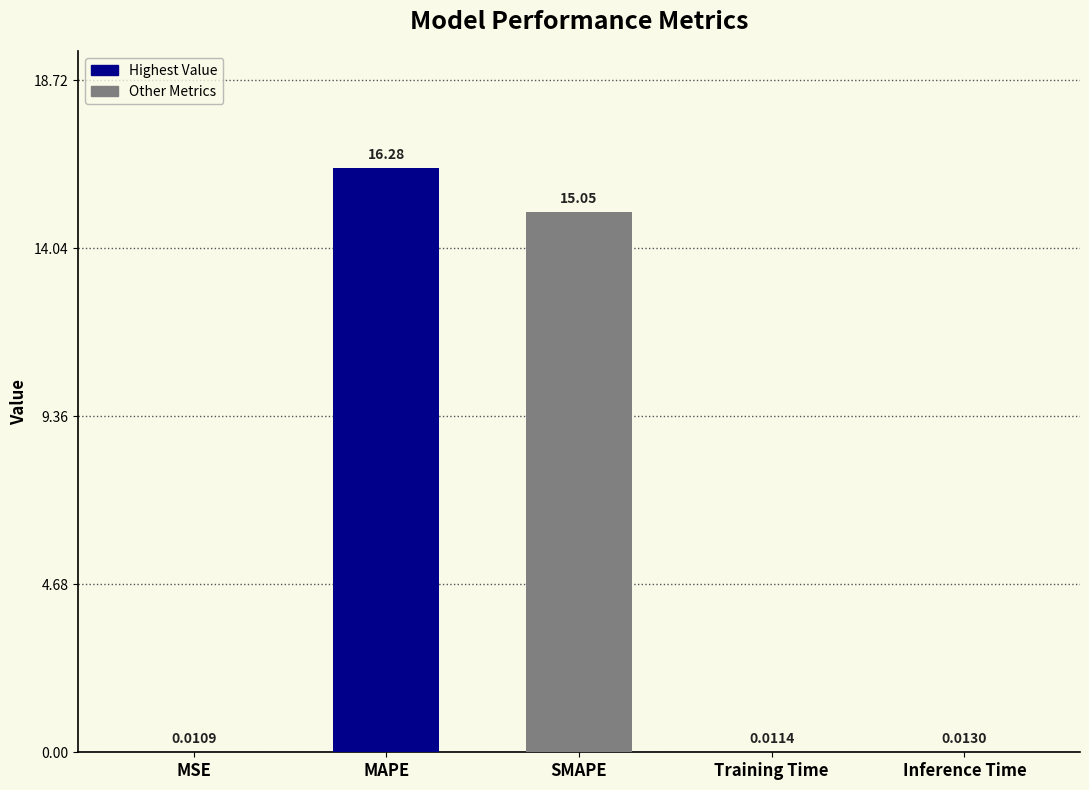

Which category has the highest value across all series?

MAPE